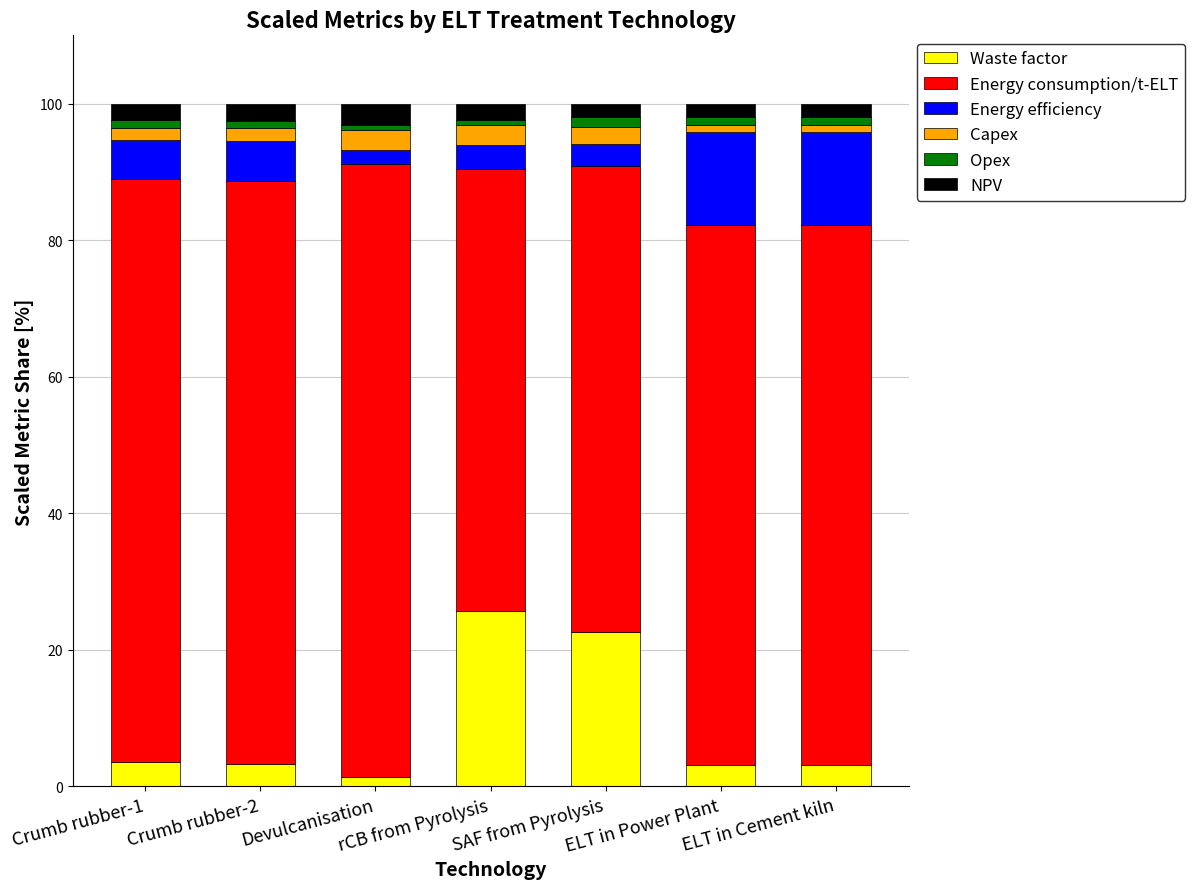

At which label does Waste factor reach its peak?

rCB from Pyrolysis